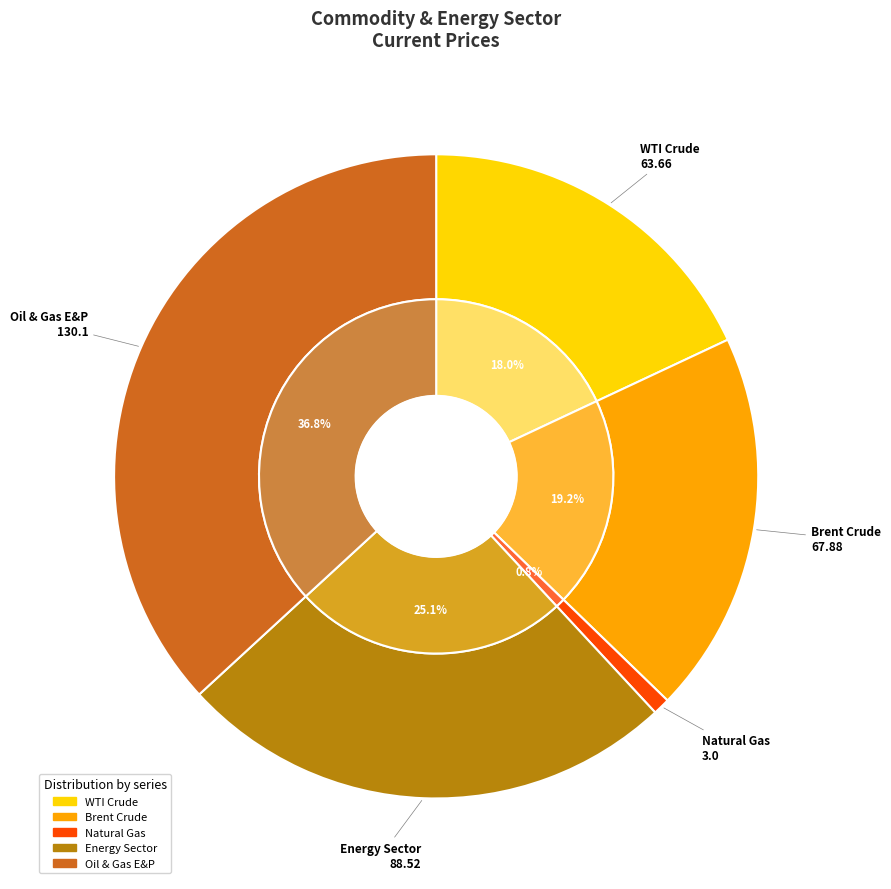

What is the largest slice in the pie chart?

Oil & Gas E&P